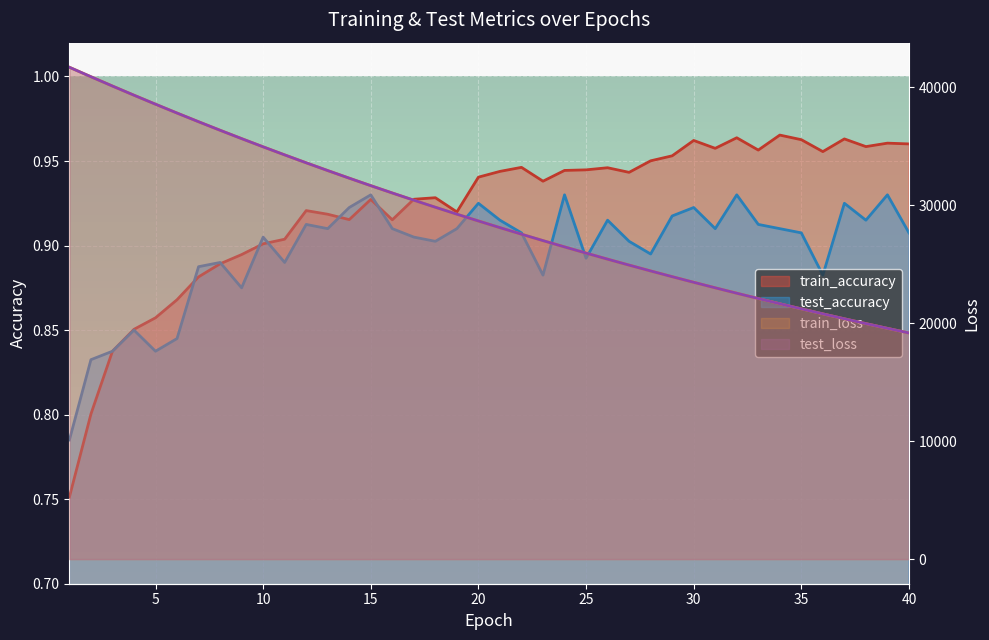

True or false: train_loss and test_accuracy cross at least once.

False